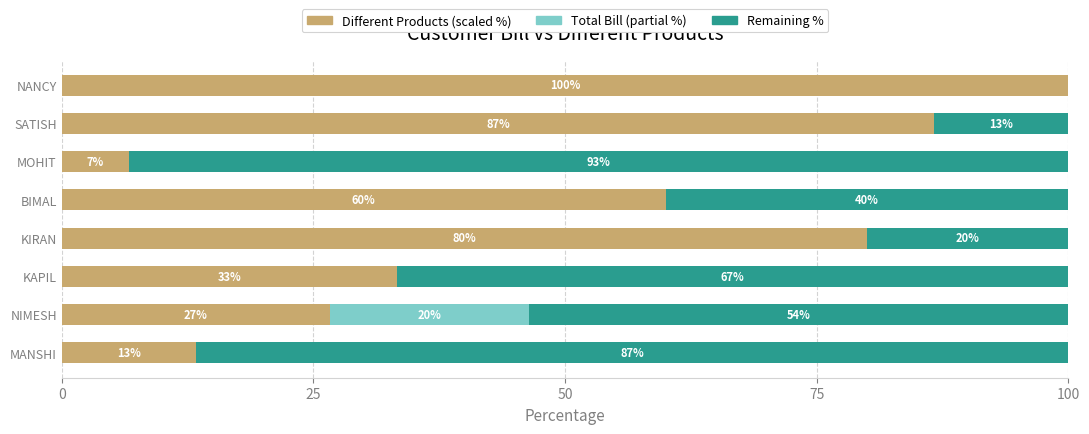

What is the total value across all series at KAPIL?

100.0